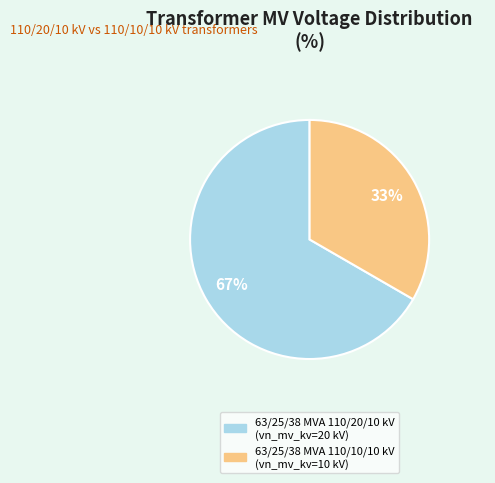

Between 63/25/38 MVA 110/10/10 kV and 63/25/38 MVA 110/20/10 kV, which is larger?

63/25/38 MVA 110/20/10 kV